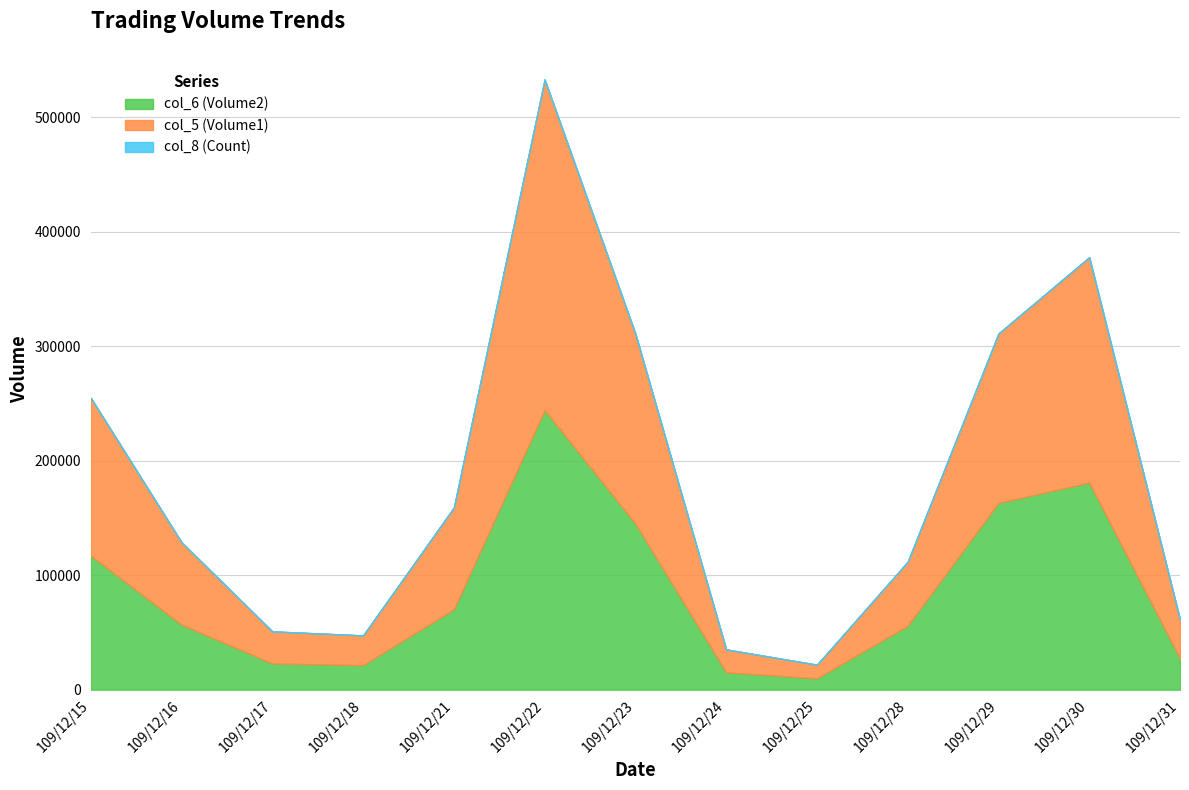

What is the minimum value shown in the chart?

1